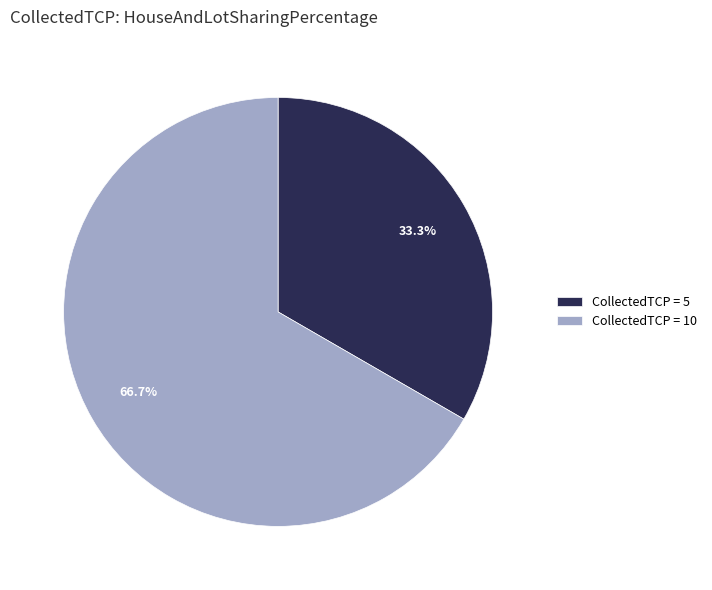

To the nearest percent, what is the average slice percentage?

50%